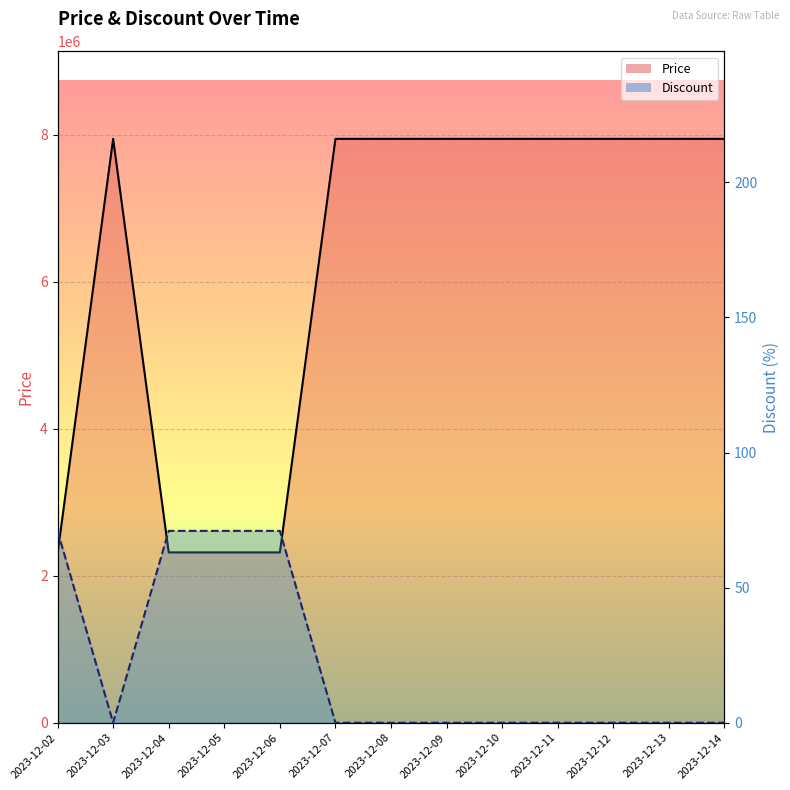

Which series changed the most between 2023-12-03 and 2023-12-04?

Price line